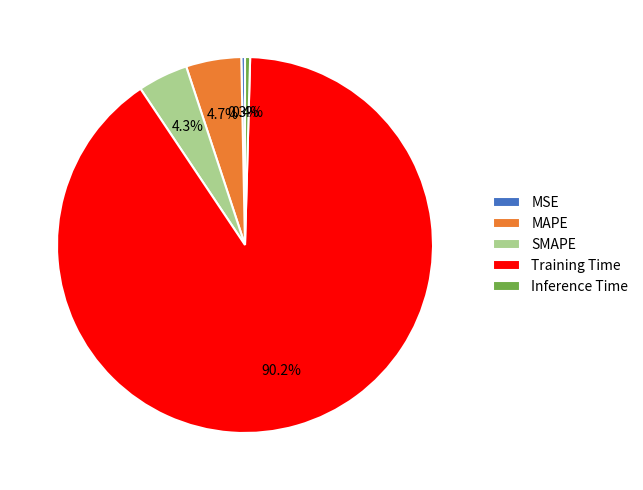

To the nearest percent, what is the difference between the Training Time and SMAPE slice percentages?

86%